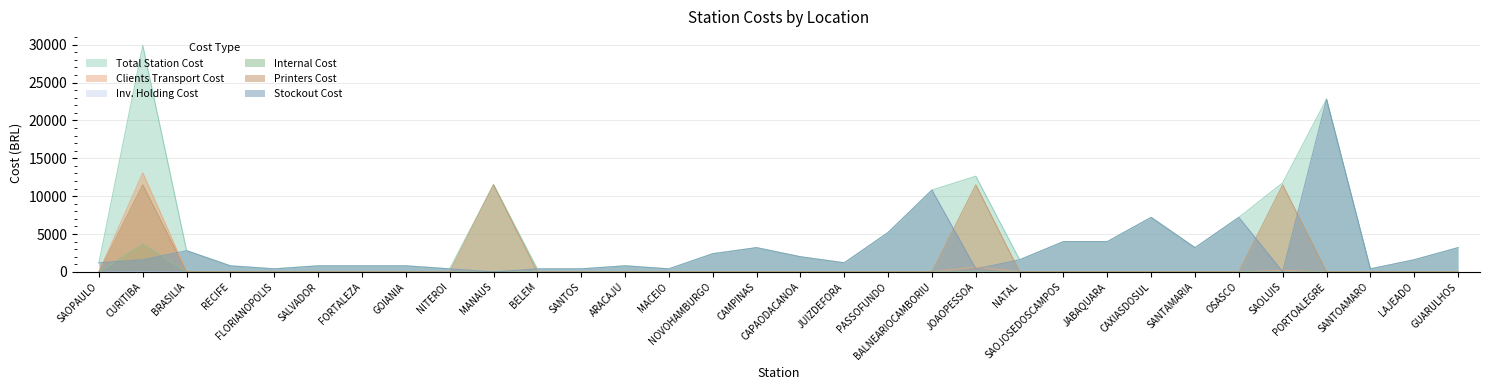

At PASSOFUNDO, list the series in order from largest to smallest.

StockoutCost, TotalStationCost, PrintersCost, InternalCost, ClientsTransCost, InvHoldingCost